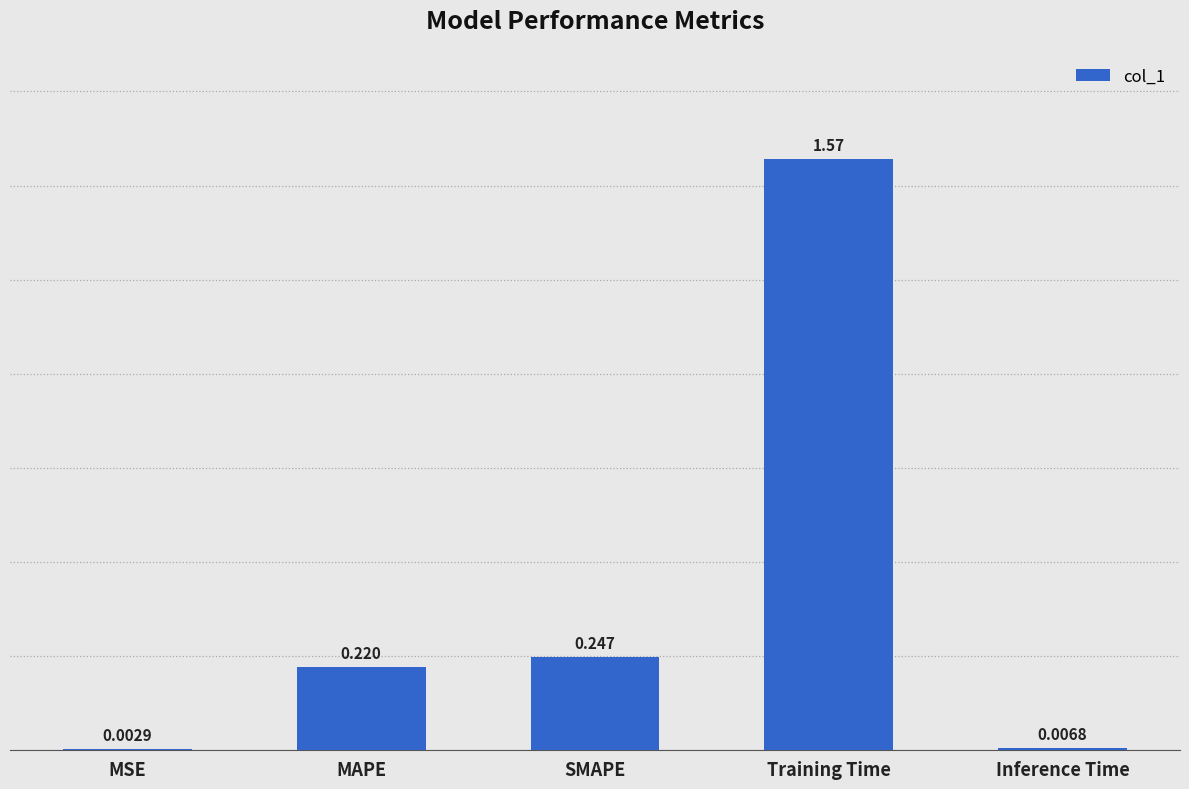

Which category has the highest value across all series?

Training Time